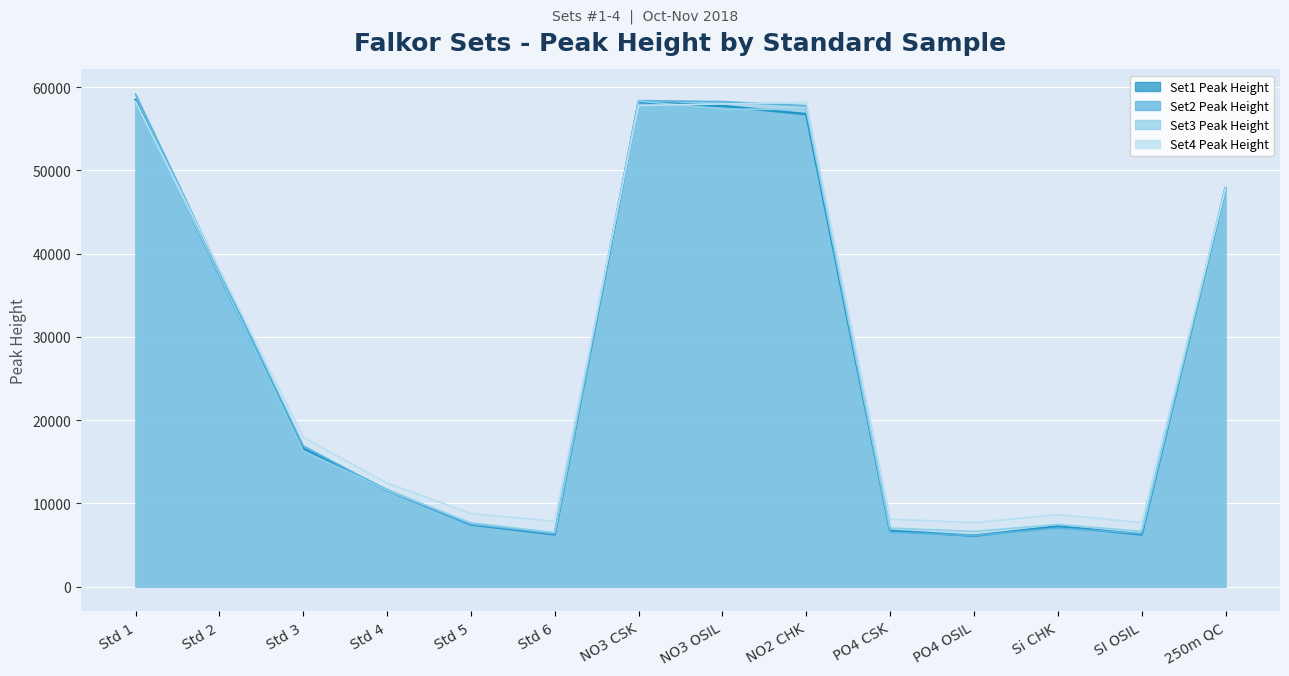

How many series are shown in this chart?

4